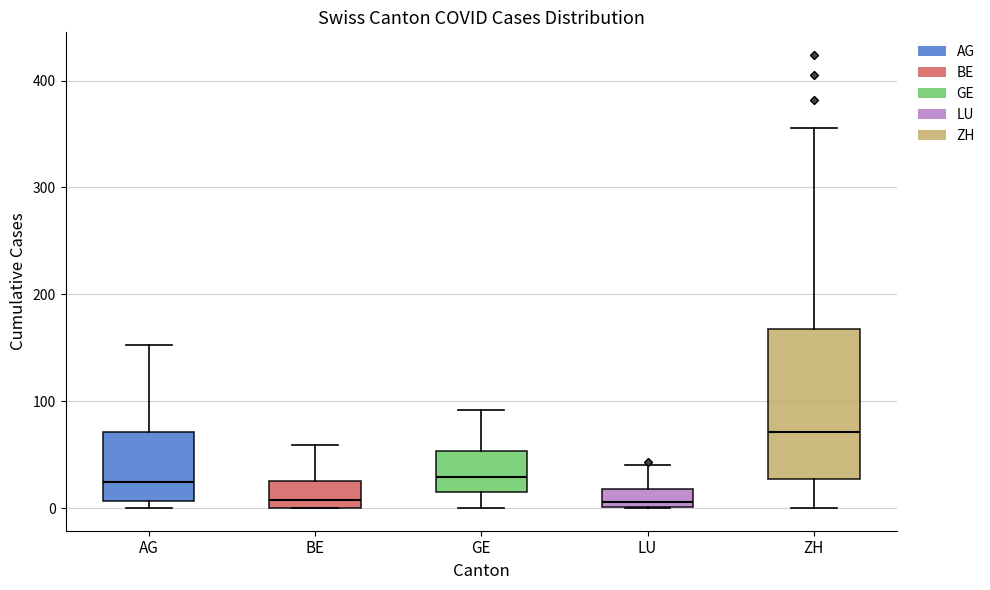

Reading left to right, transcribe this box plot: for each box, give where its median line is, the range the box spans, and where its two whiskers end, as read against the y-axis. The values are not printed on the chart, so give them approximately, as read against the axis.

AG: median 20, box 10 to 70, whiskers 0 to 150
BE: median 10, box 0 to 30, whiskers 0 to 60
GE: median 30, box 20 to 50, whiskers 0 to 90
LU: median 10, box 0 to 20, whiskers 0 to 40
ZH: median 70, box 30 to 170, whiskers 0 to 360